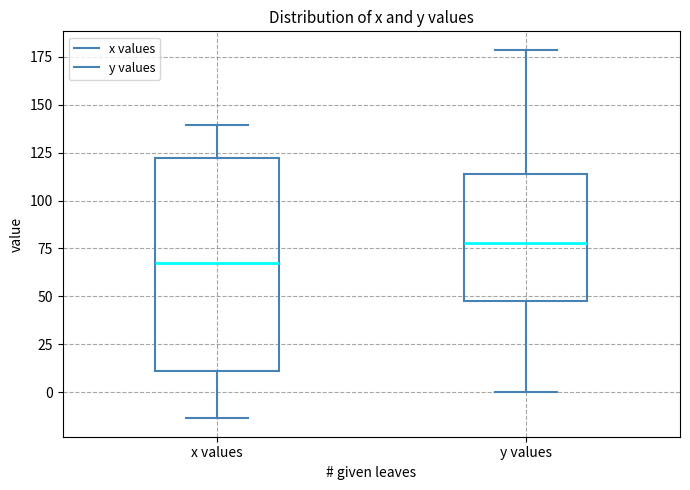

Which box has the highest median line?

y values